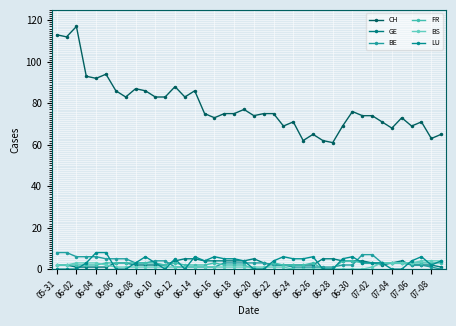

What is the difference between the maximum and minimum values in the FR series?

4